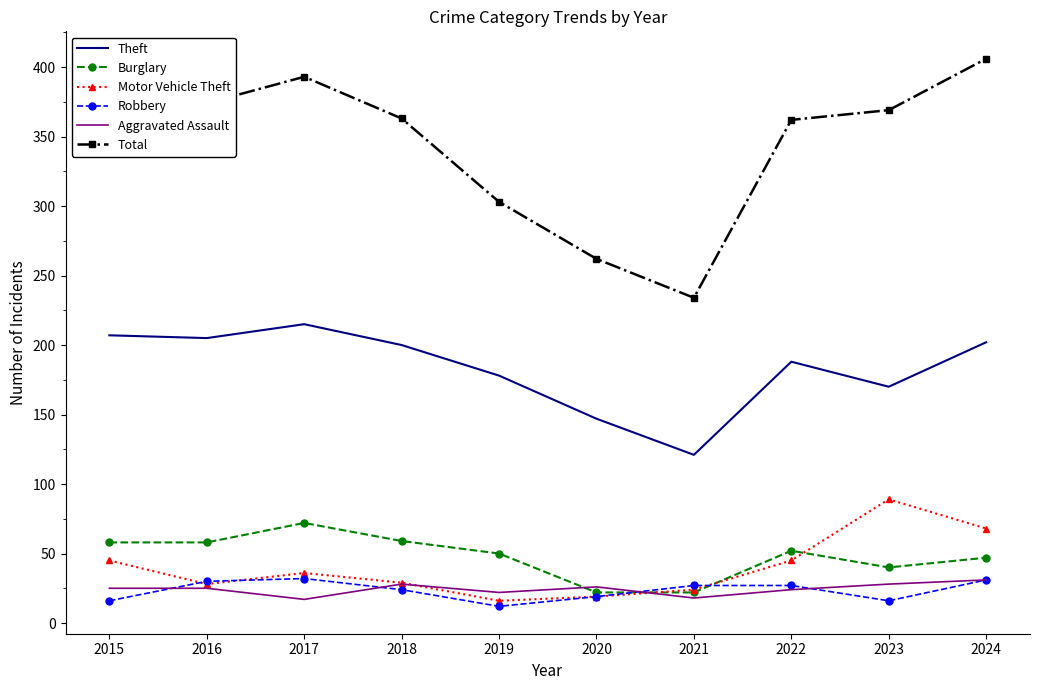

Where is Total nearest to the value 320?

2019